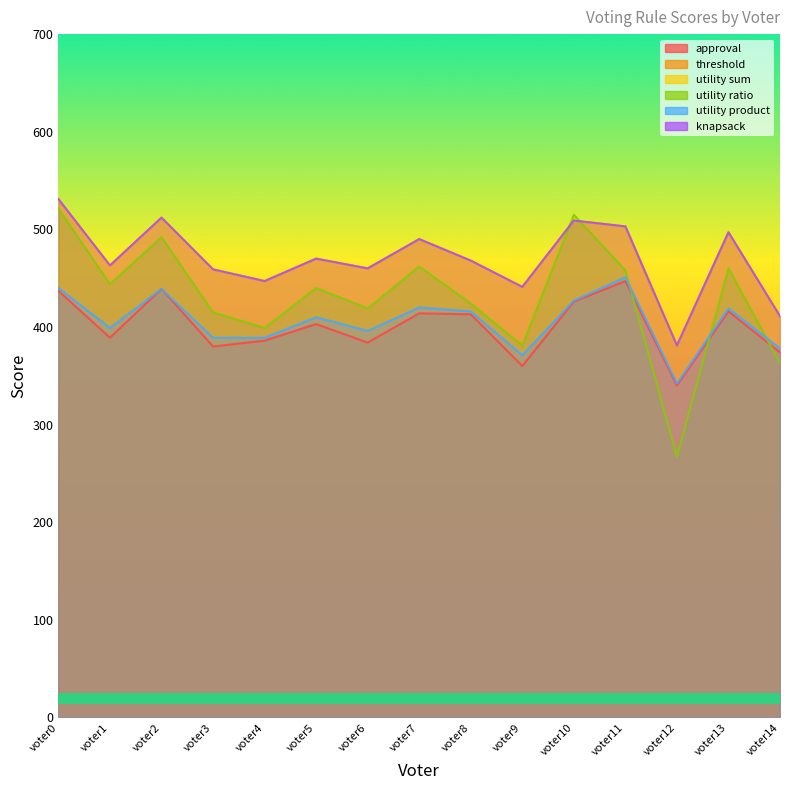

What is the lowest value of the utility ratio series?

267